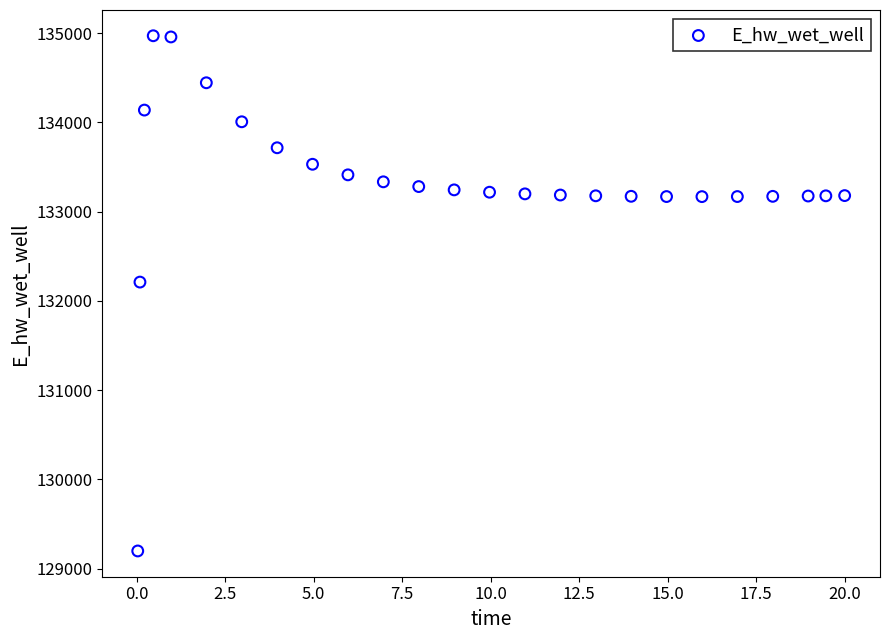

What is the range of Y values (max minus min)?

5772.4